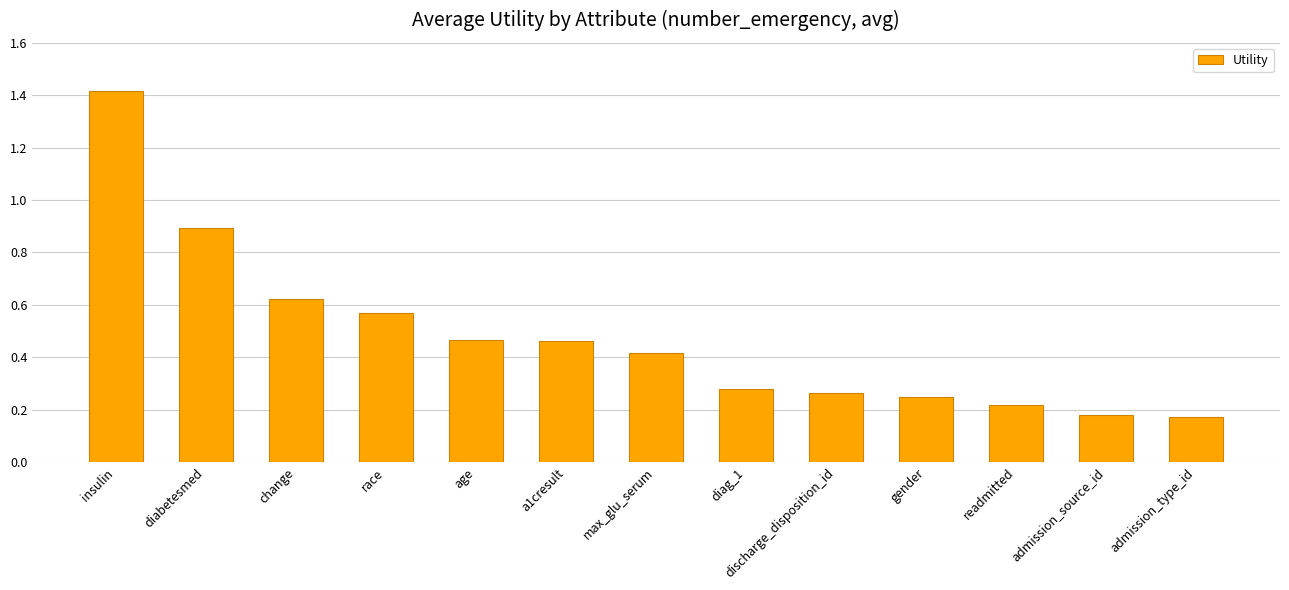

How many bars are there in total?

13